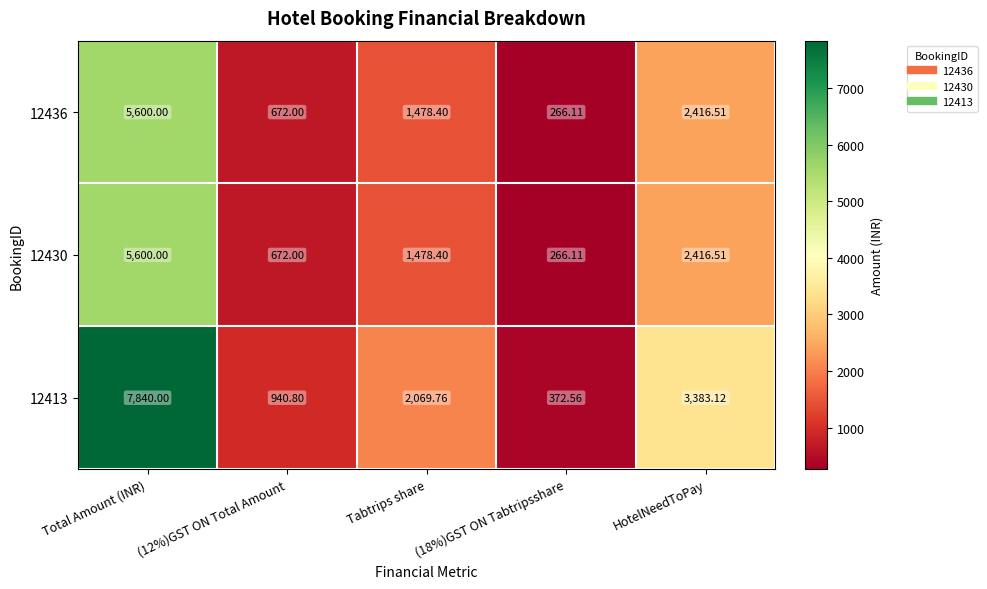

At which label does 12430 first exceed 1478?

Total Amount (INR)